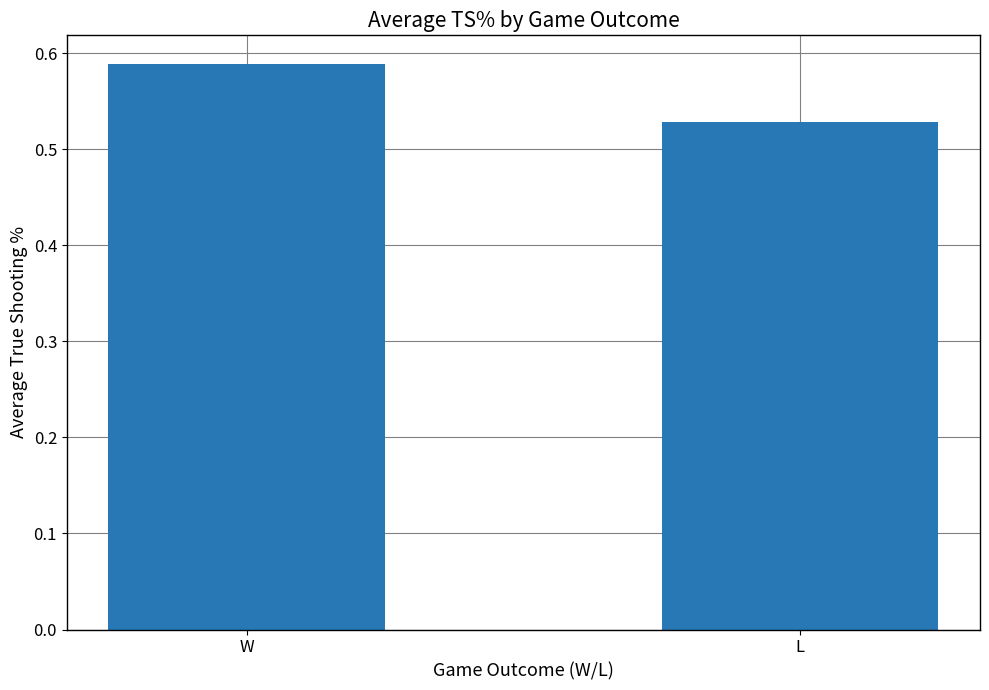

What is the sum of the values at W and L?

1.1